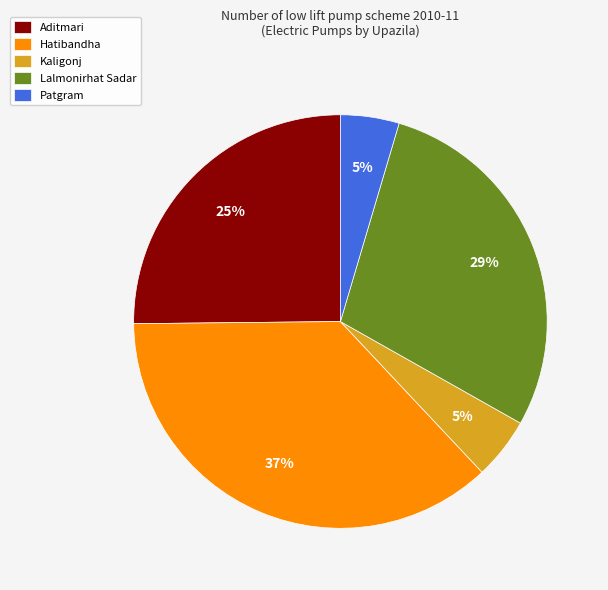

To the nearest percent, what portion does Patgram represent?

5%